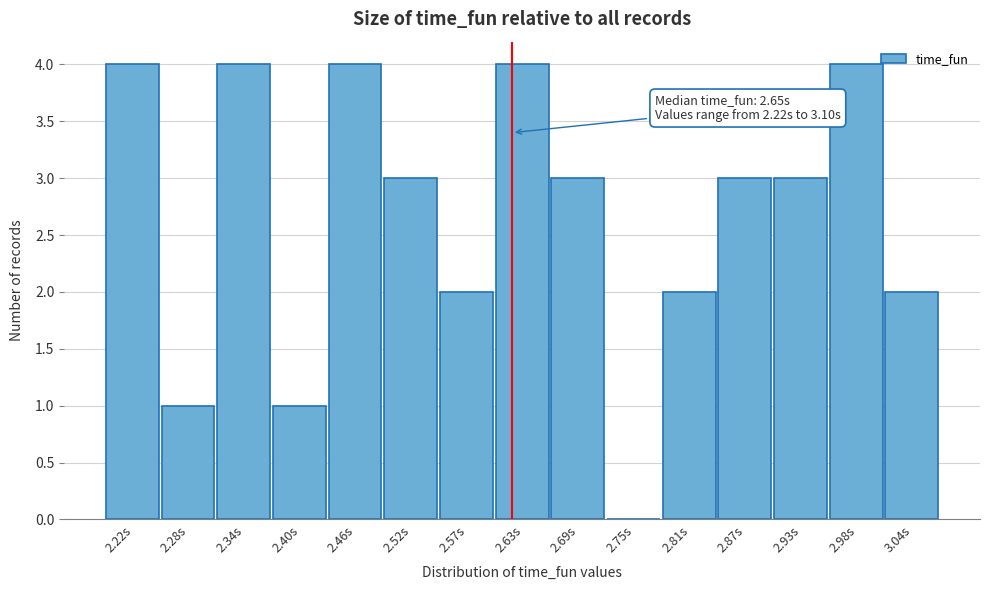

Reading left to right, list all the values displayed in this chart.

2.22s=4	2.28s=1	2.34s=4	2.40s=1	2.46s=4	2.52s=3	2.57s=2	2.63s=4	2.69s=3	2.75s=0	2.81s=2	2.87s=3	2.93s=3	2.98s=4	3.04s=2